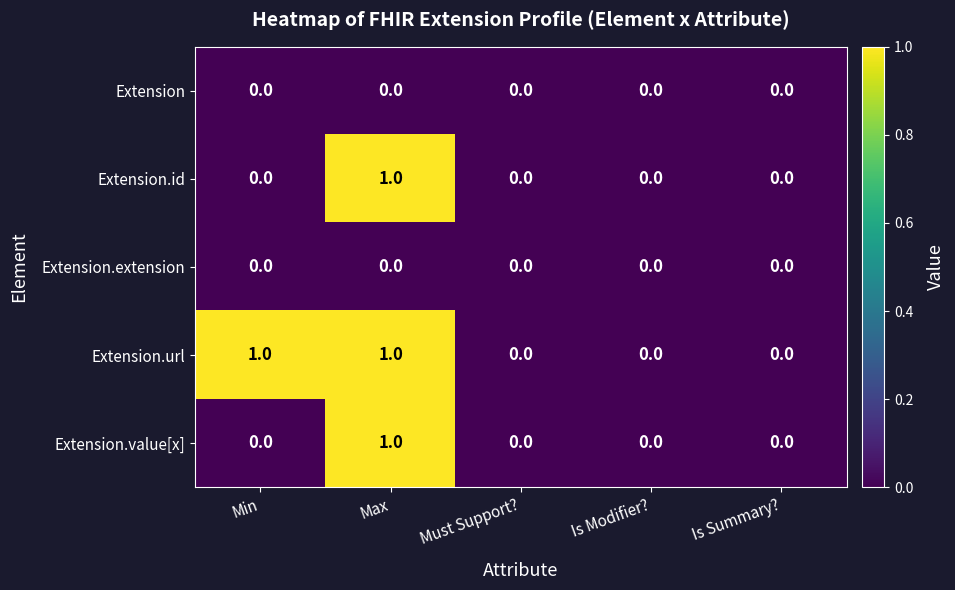

Reading left to right, extract all data points from this chart.

Extension: 0	0	0	0	0
Extension.id: 0	1	0	0	0
Extension.extension: 0	0	0	0	0
Extension.url: 1	1	0	0	0
Extension.value[x]: 0	1	0	0	0